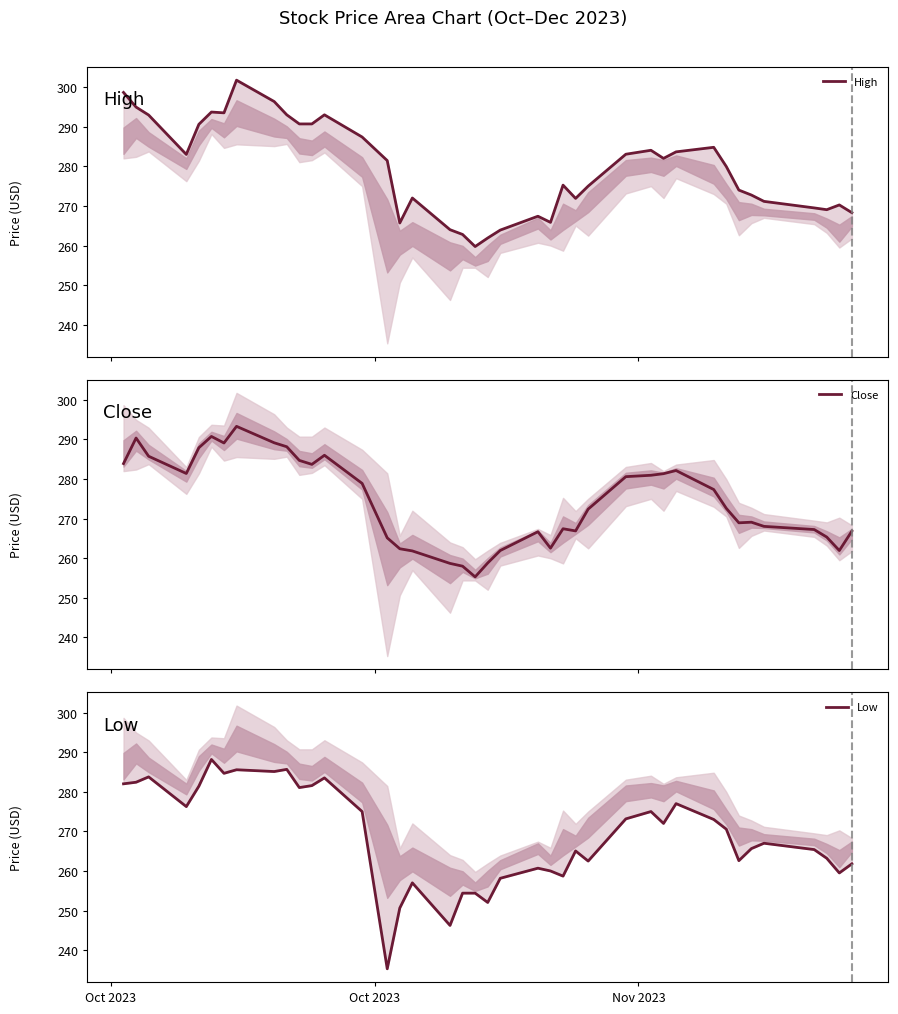

What is the highest value of the Close series?

293.3